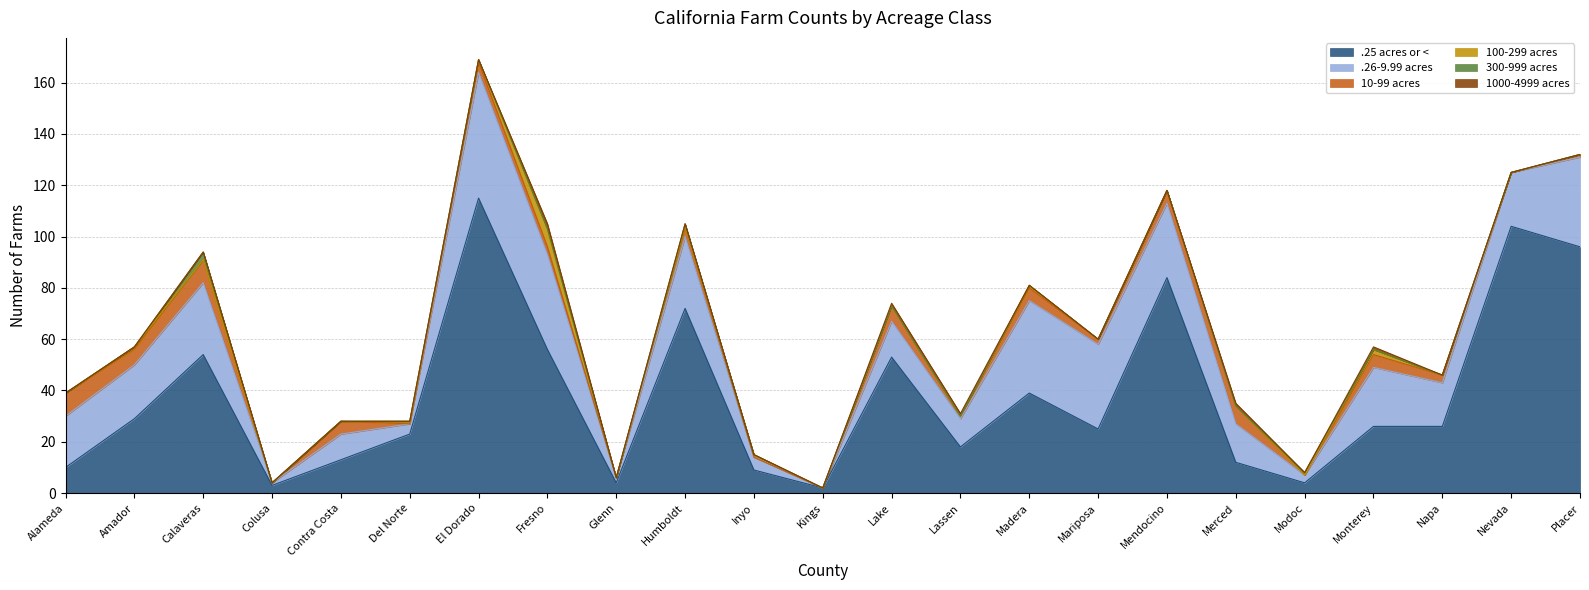

What is the sum of all .25 acres or < values?

877